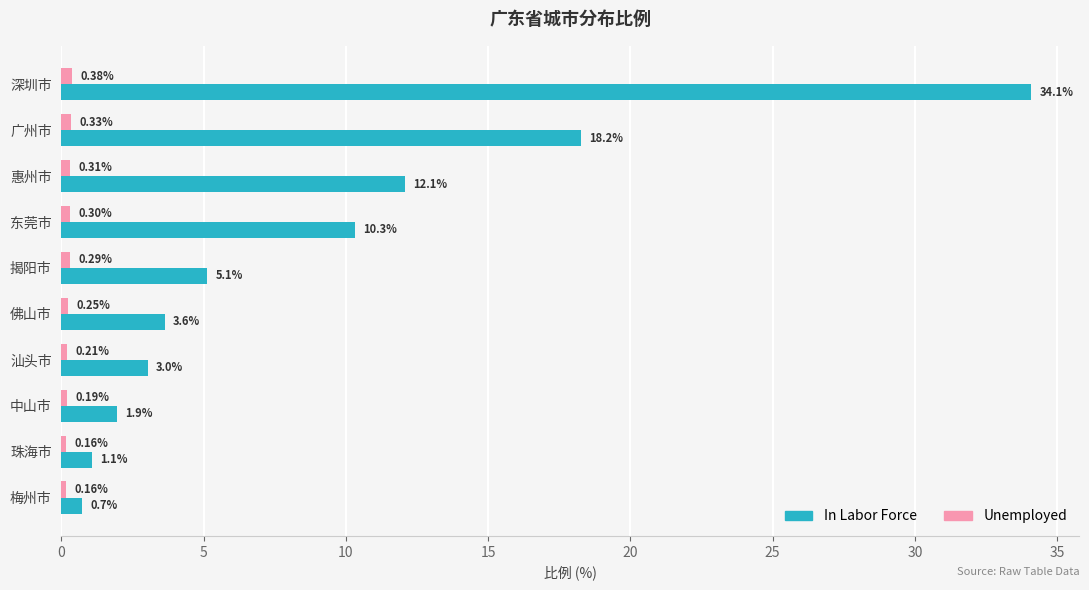

At how many categories does at least one series exceed 21?

1